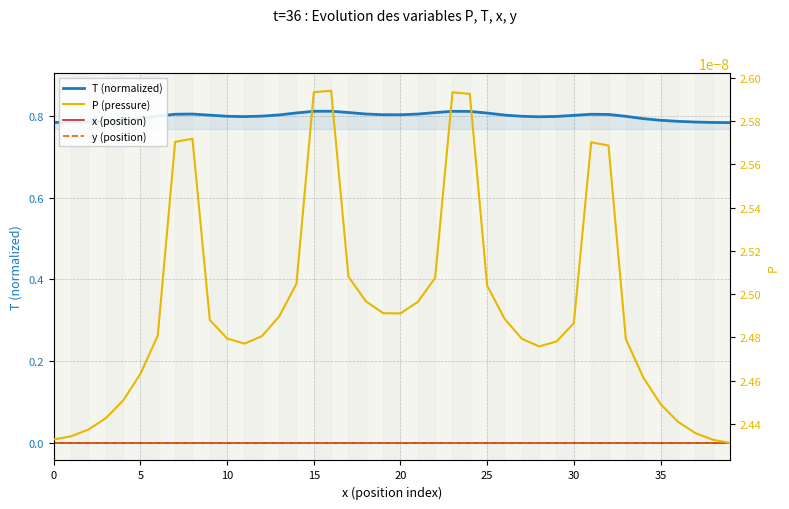

True or false: P and y intersect in this chart.

False